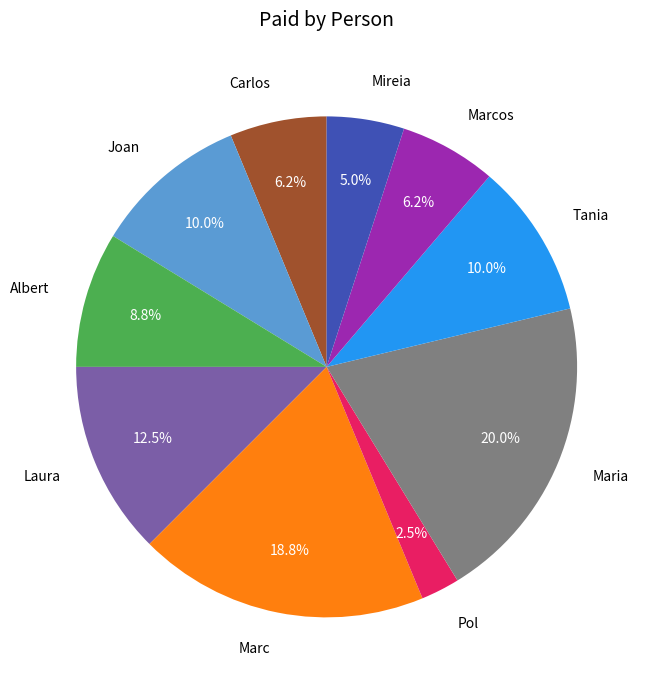

How many slices are in this pie chart?

10